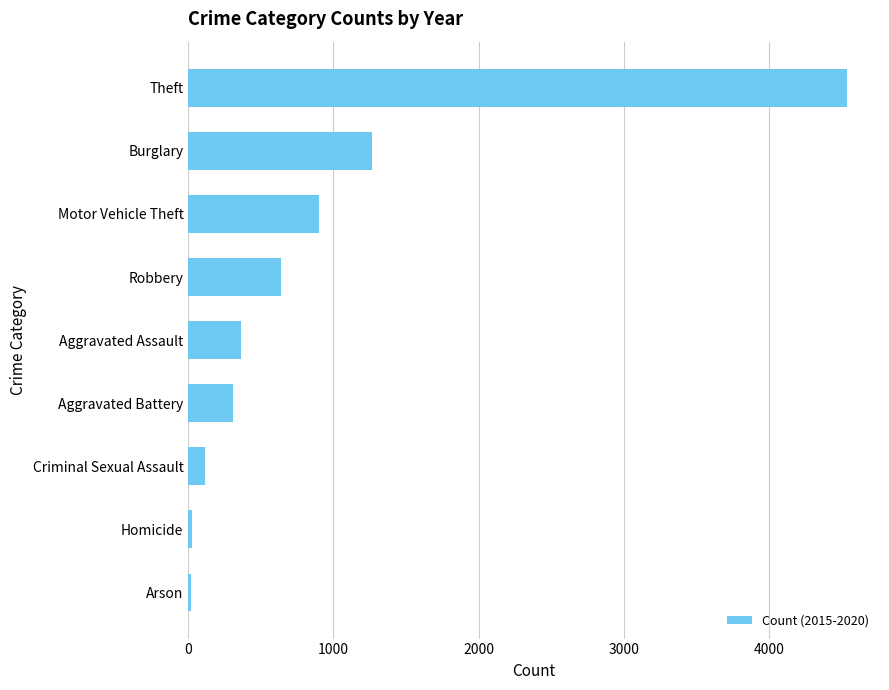

What is the maximum value shown in the chart?

4538